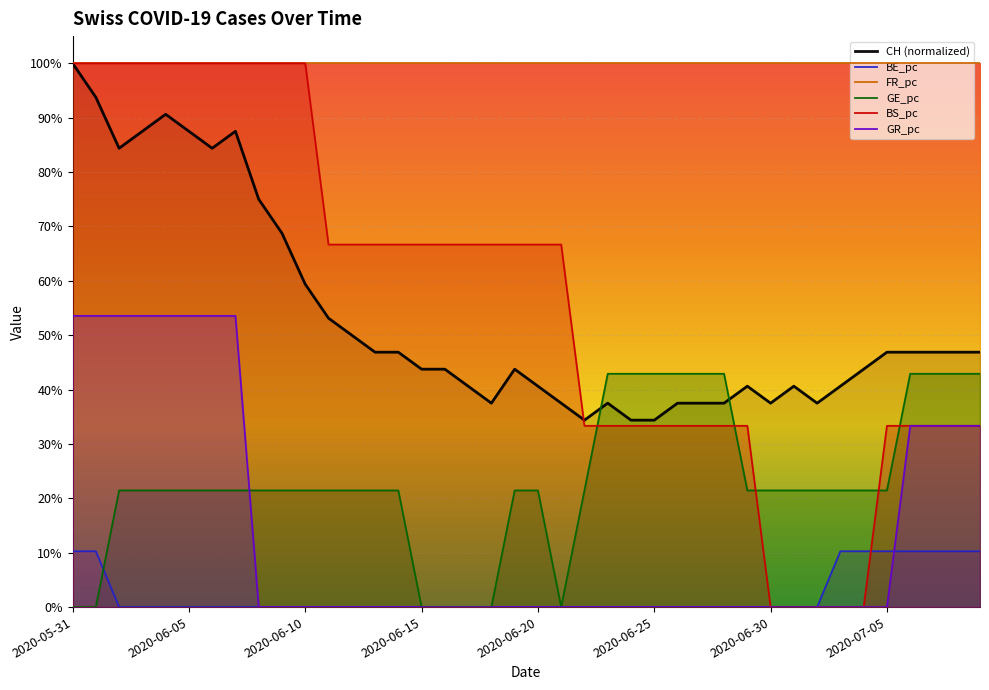

Which category has the highest value across all series?

2020-05-31